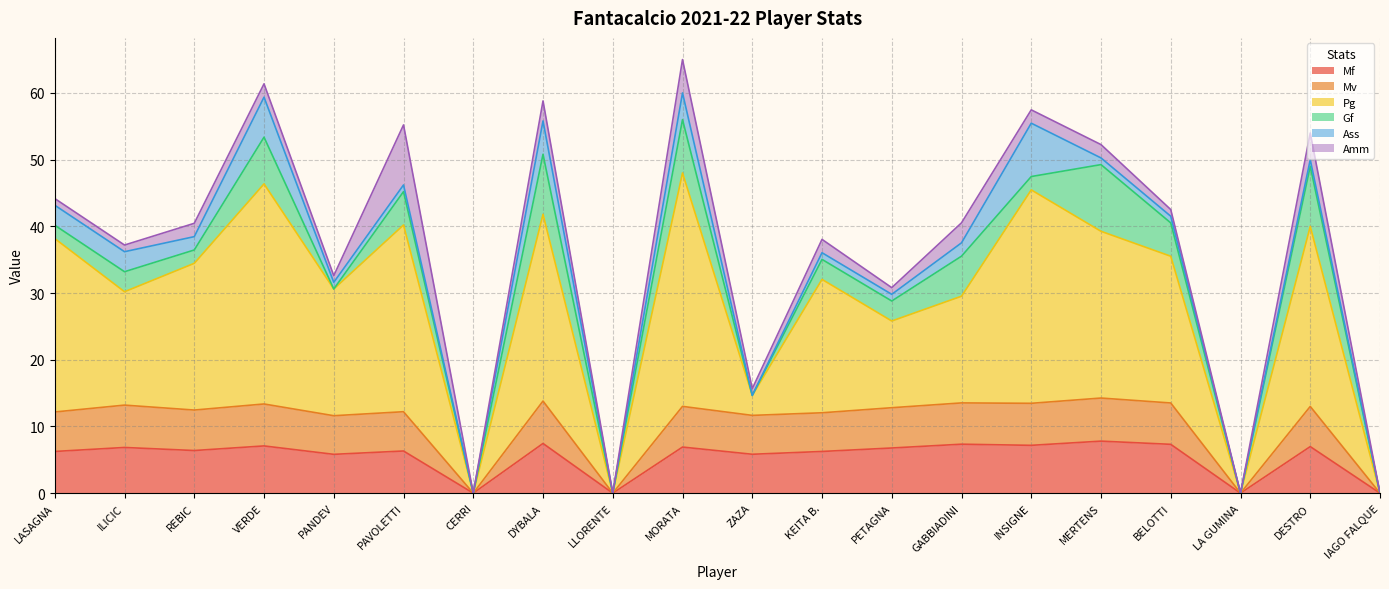

At which category is the sum across all series the highest?

MORATA